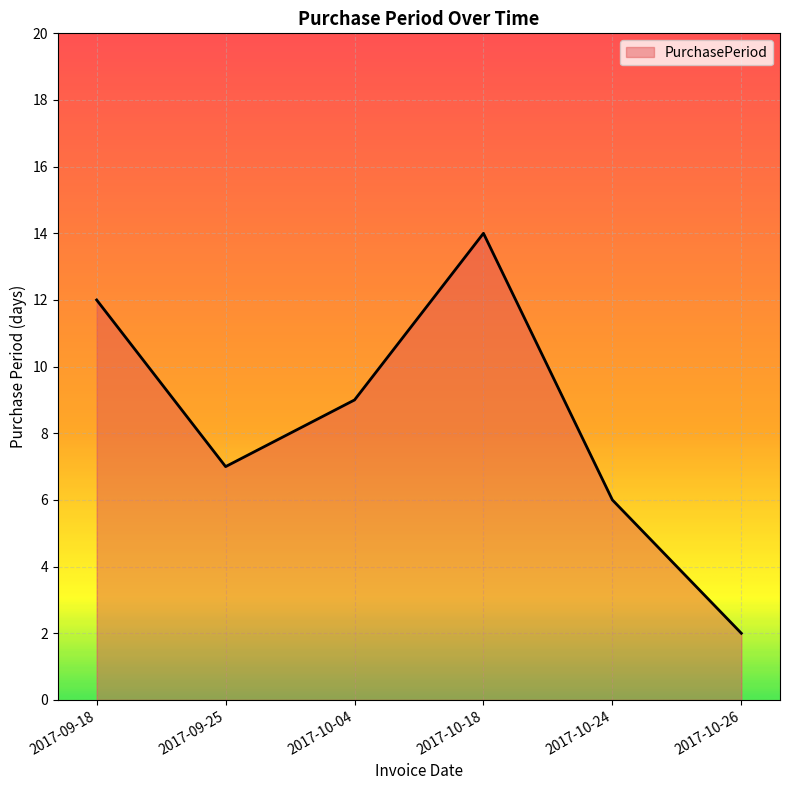

What is the difference between the maximum and second lowest values?

8